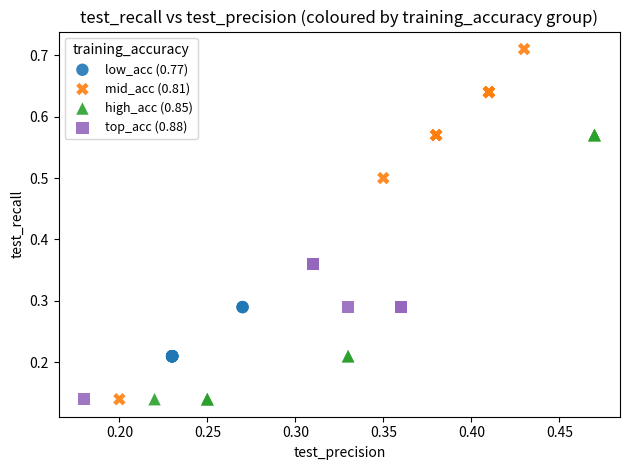

Which series reaches the maximum Y coordinate?

mid_acc (0.81)